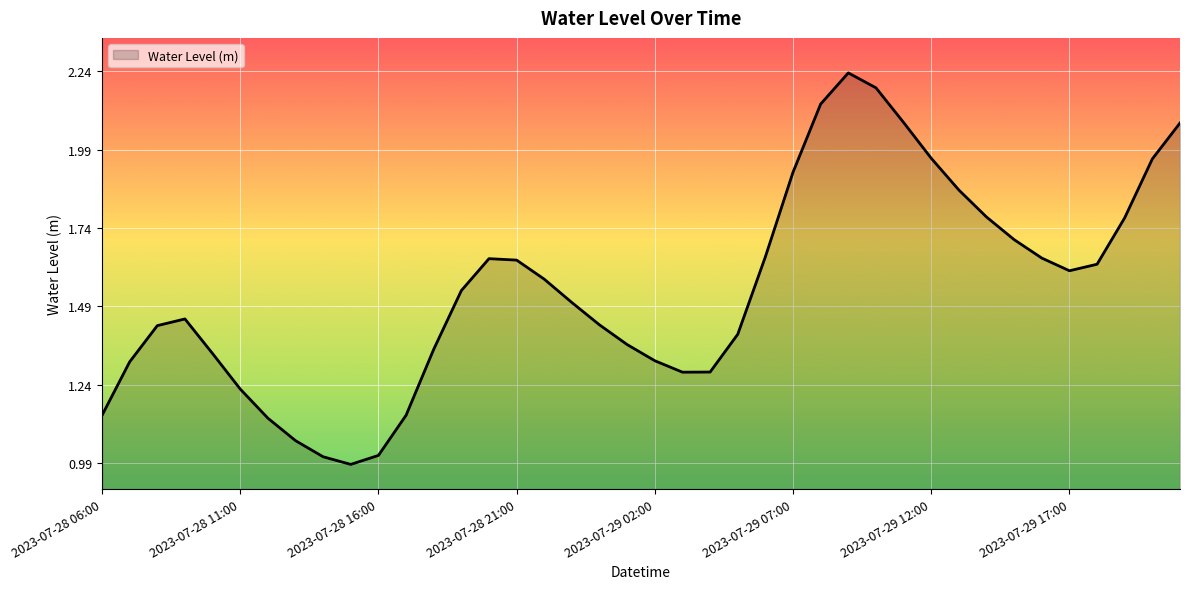

What is the minimum value shown in the chart?

1.0